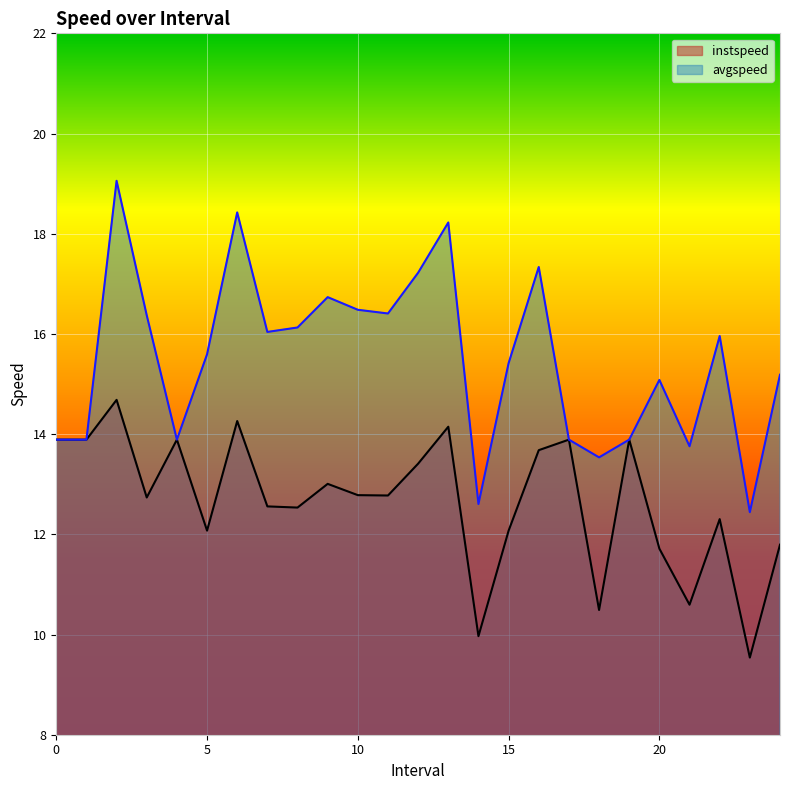

List the series in order of their peak value, lowest first.

instspeed, avgspeed